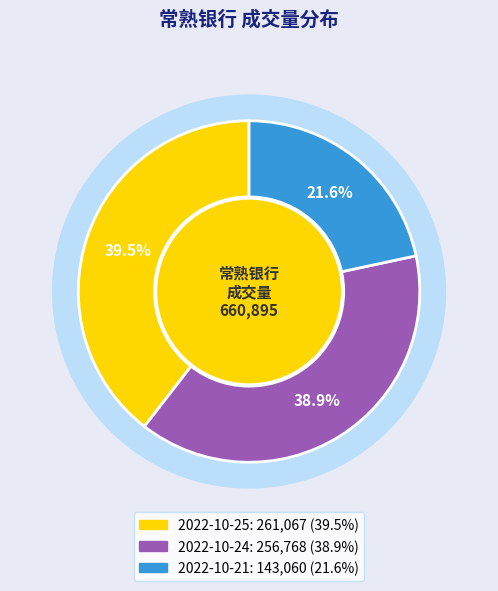

What is the largest slice in the pie chart?

2022-10-25